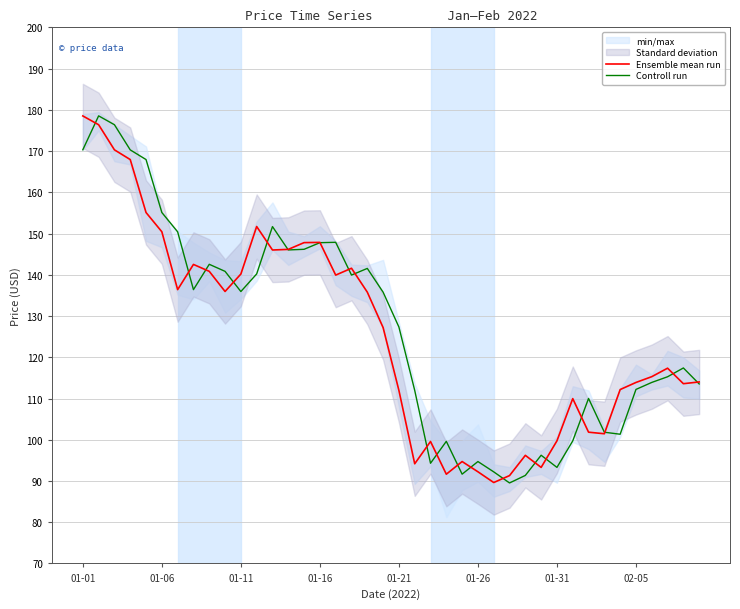

Which series has the widest spread of values?

Controll run